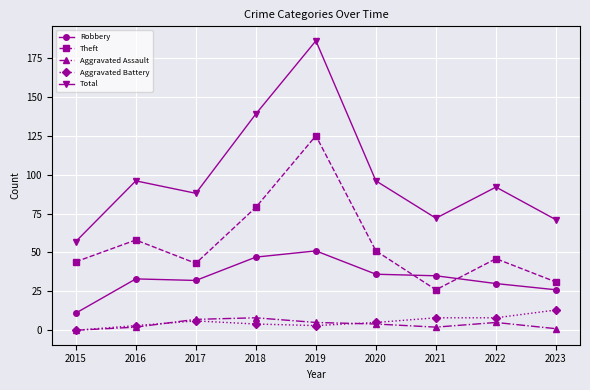

True or false: Robbery has more than 2 points higher than both neighbors.

False